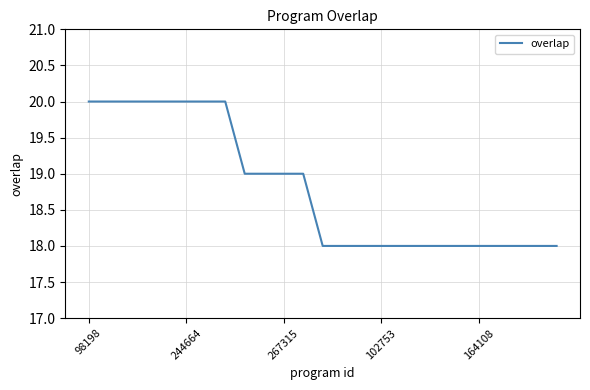

Reading left to right, transcribe all the data shown in this chart.

20	20	20	20	20	20	20	20	19	19	19	19	18	18	18	18	18	18	18	18	18	18	18	18	18